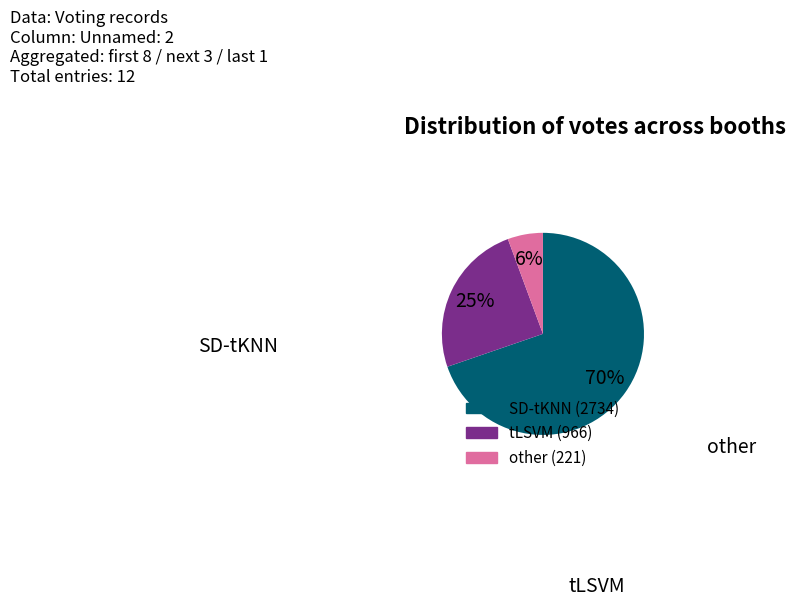

Is there a majority slice in this chart?

Yes